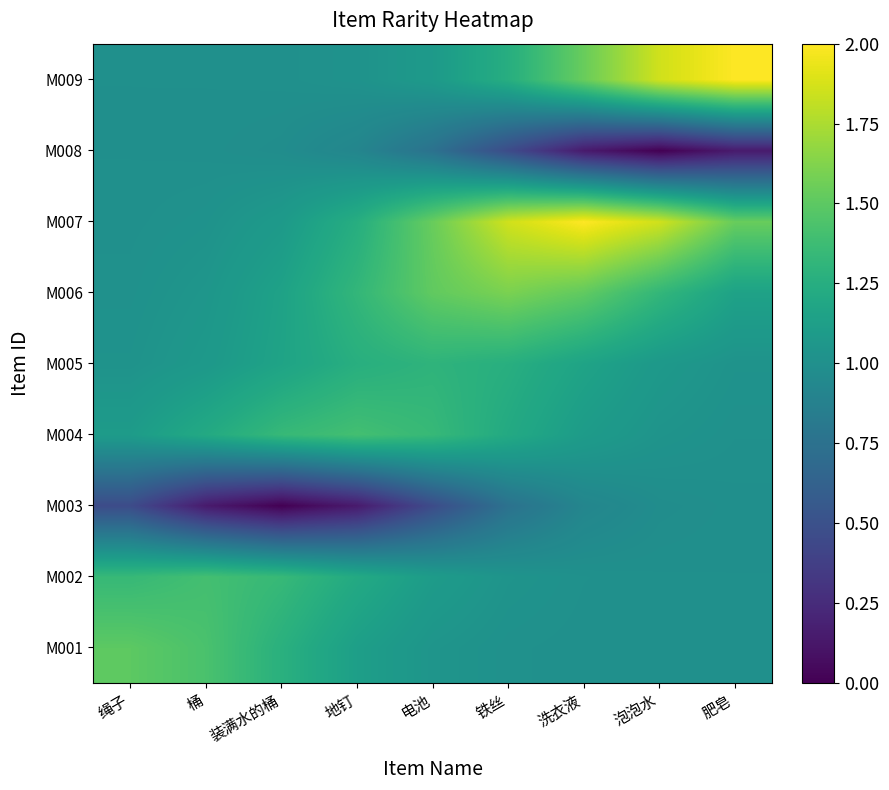

Between 泡泡水 and 桶, which is larger?

桶